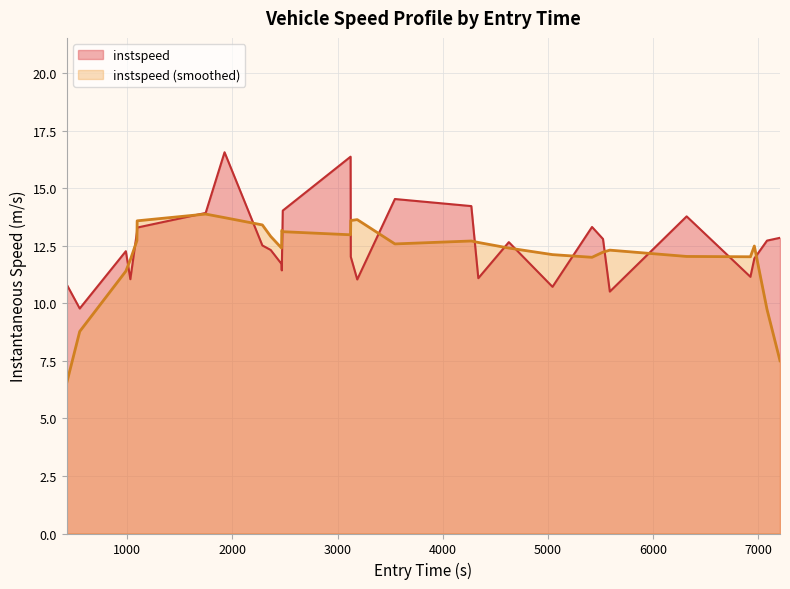

What is the average value?

12.6